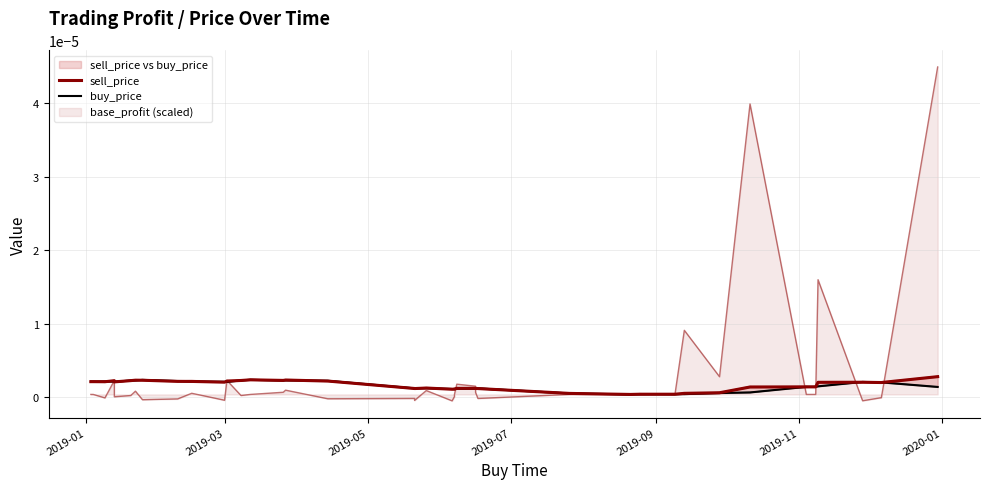

How many lines are shown in the chart?

2